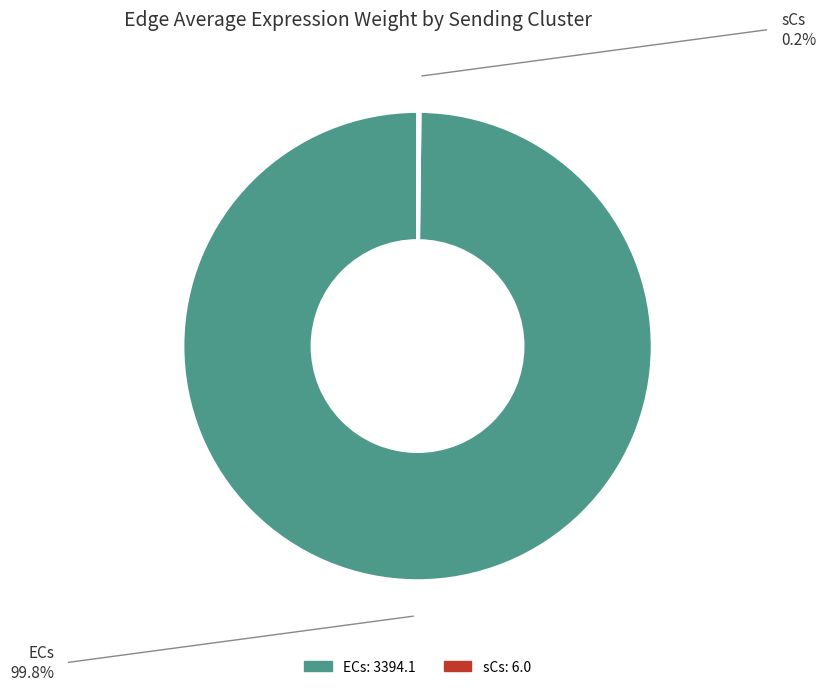

Does ECs account for over 50% of the chart?

Yes